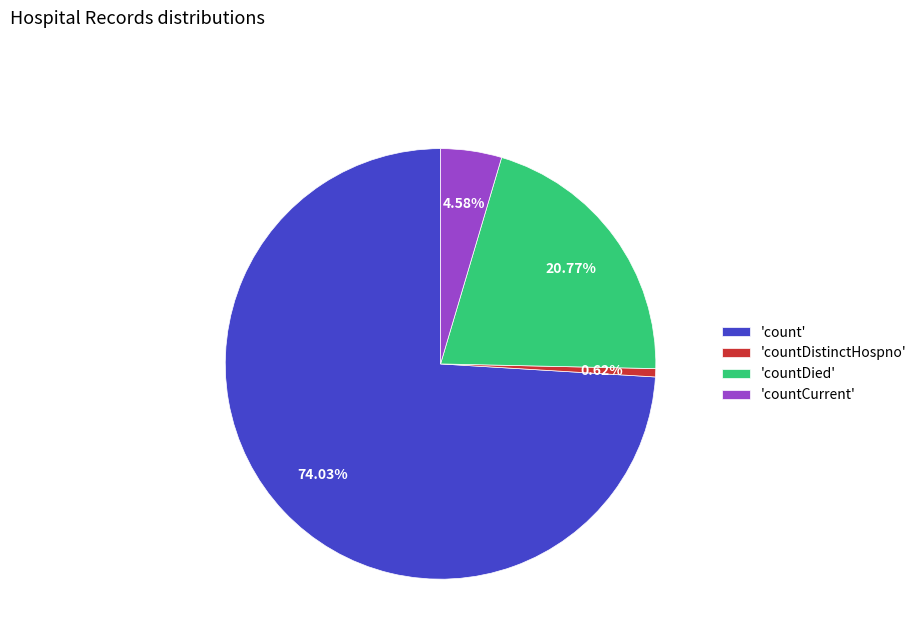

Rank the categories by value from lowest to highest.

'countDistinctHospno', 'countCurrent', 'countDied', 'count'